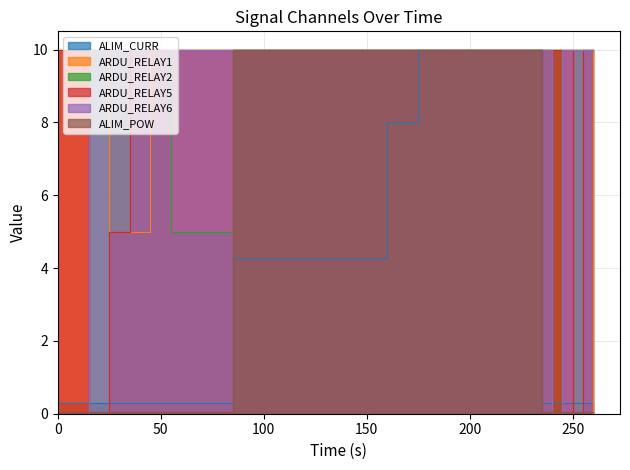

What is the maximum value shown in the chart?

10.0